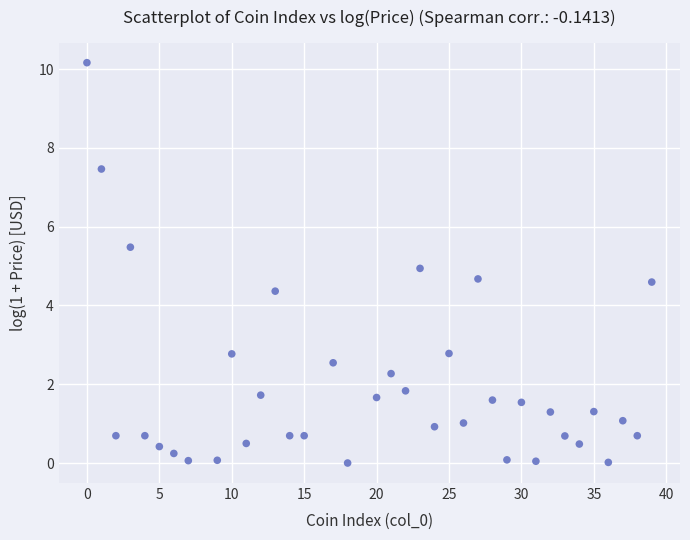

What is the range of Y values (max minus min)?

10.2